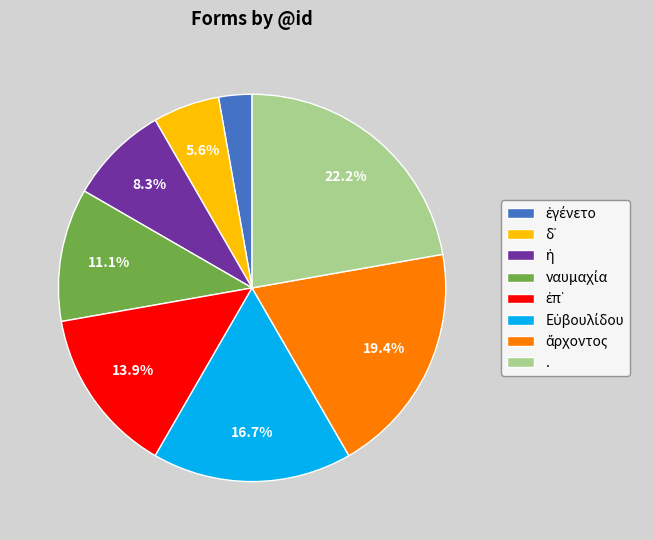

Which slice is the largest?

.